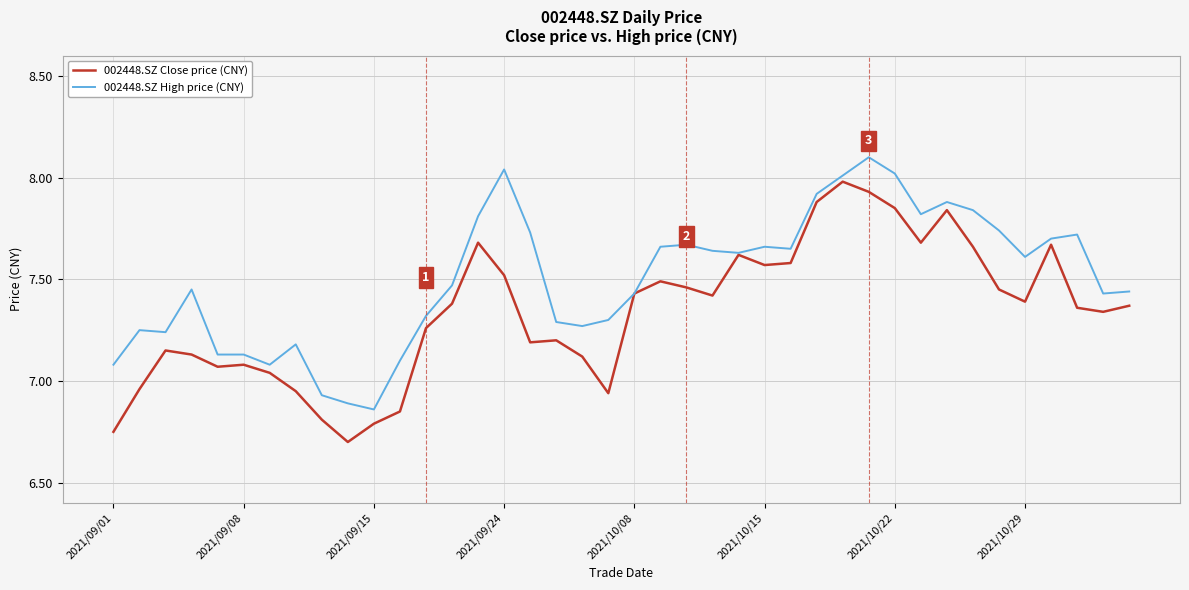

Which series has the largest total across all categories?

002448.SZ High price (CNY)